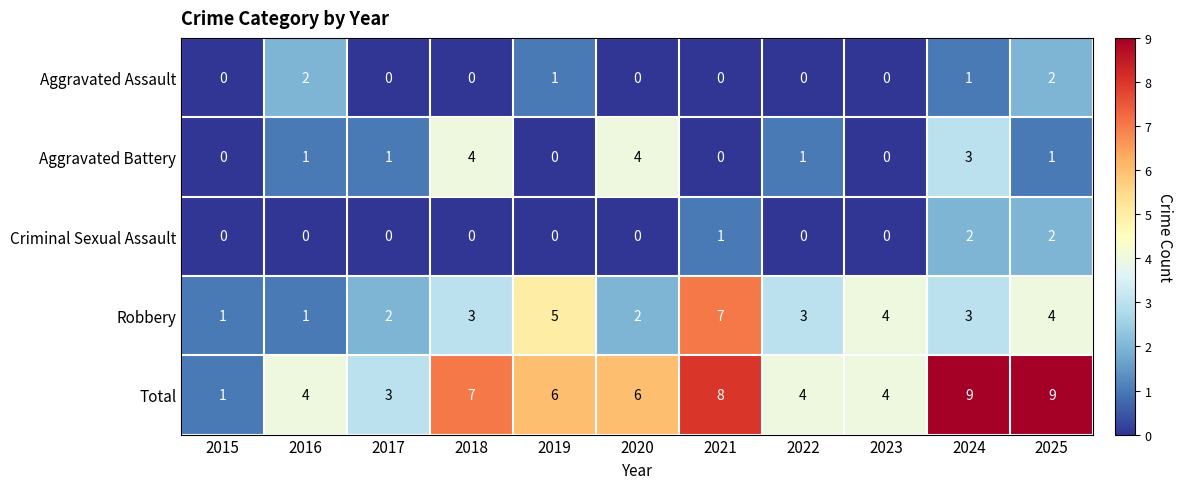

What is the total value across all series at 2017?

6